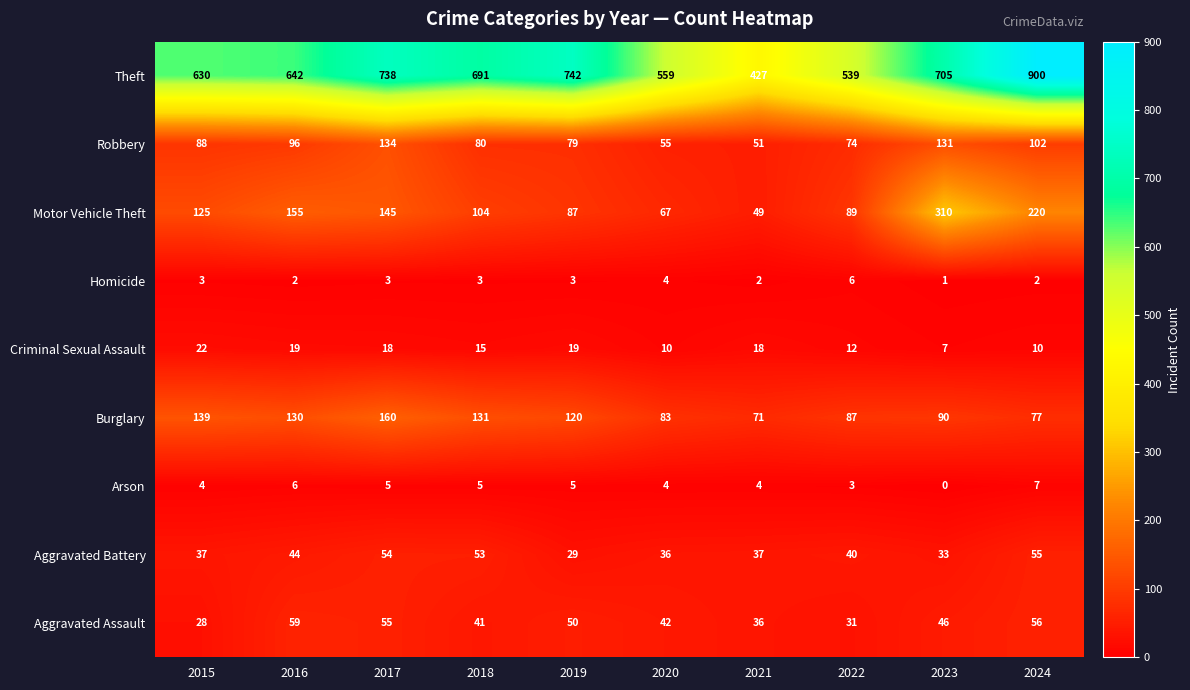

Is it true that Arson equals 2 at 2021?

False